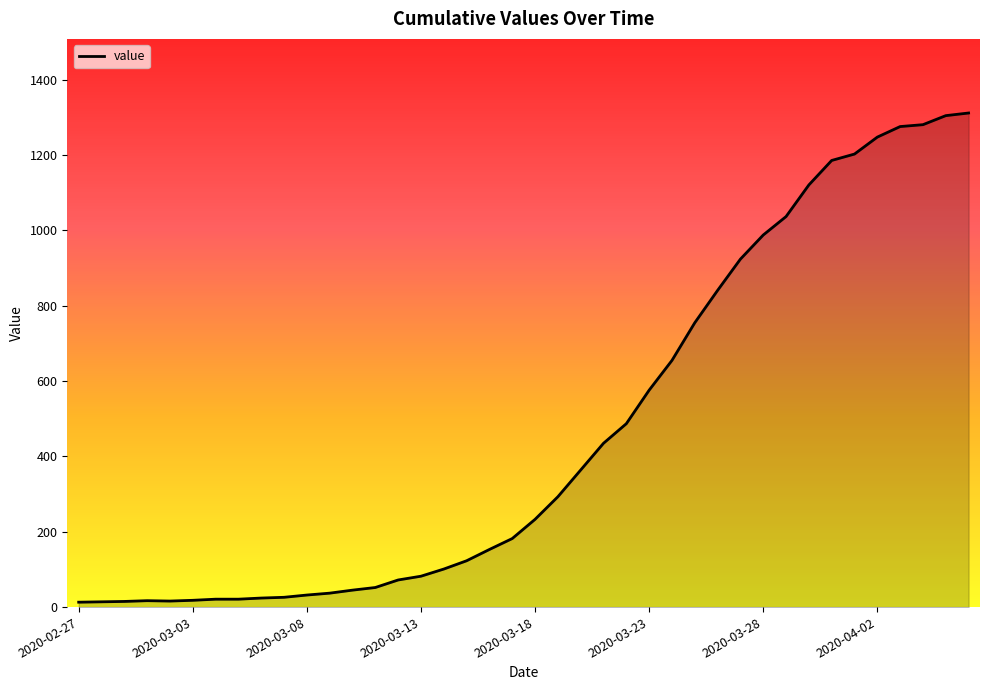

What is the maximum value shown in the chart?

1312